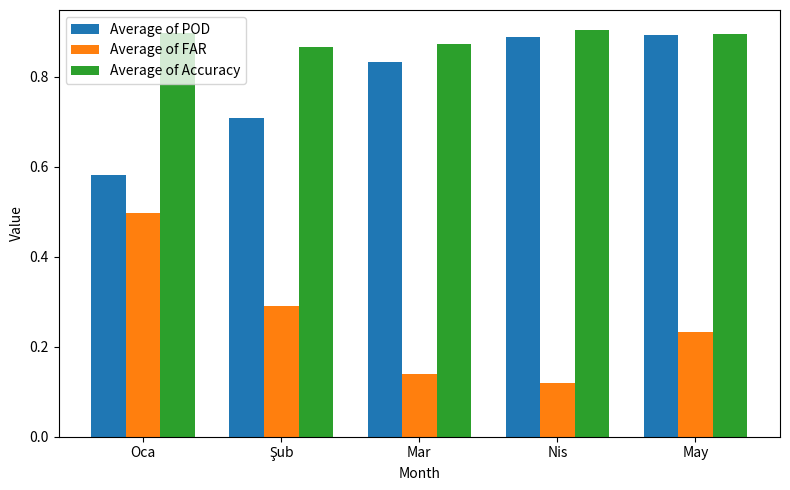

At how many categories does at least one series exceed 0?

5